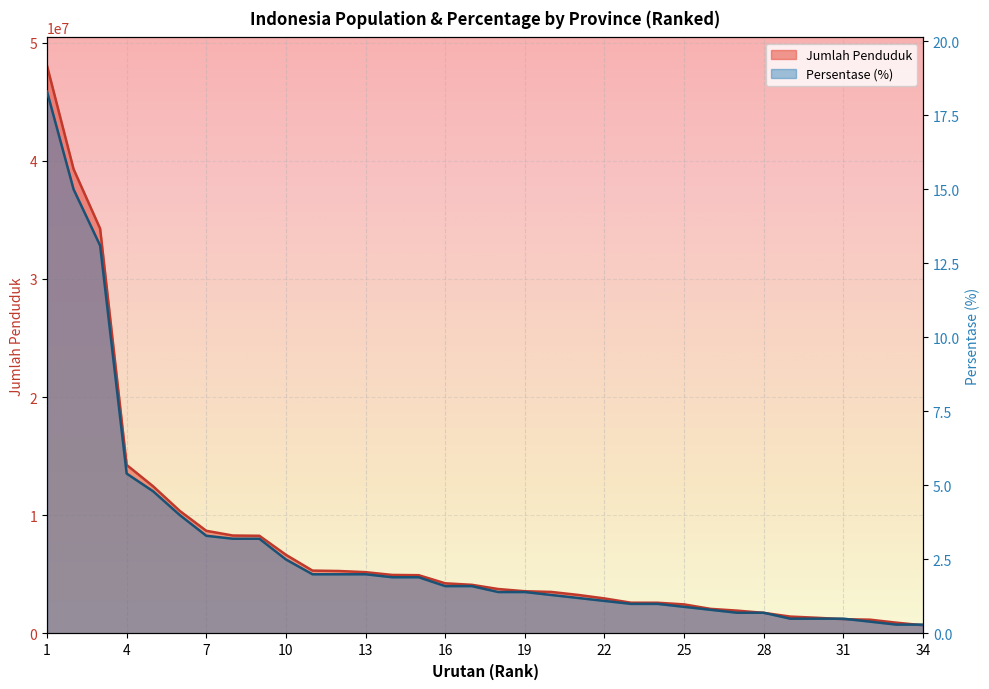

At which label does Persentase first exceed 1?

1